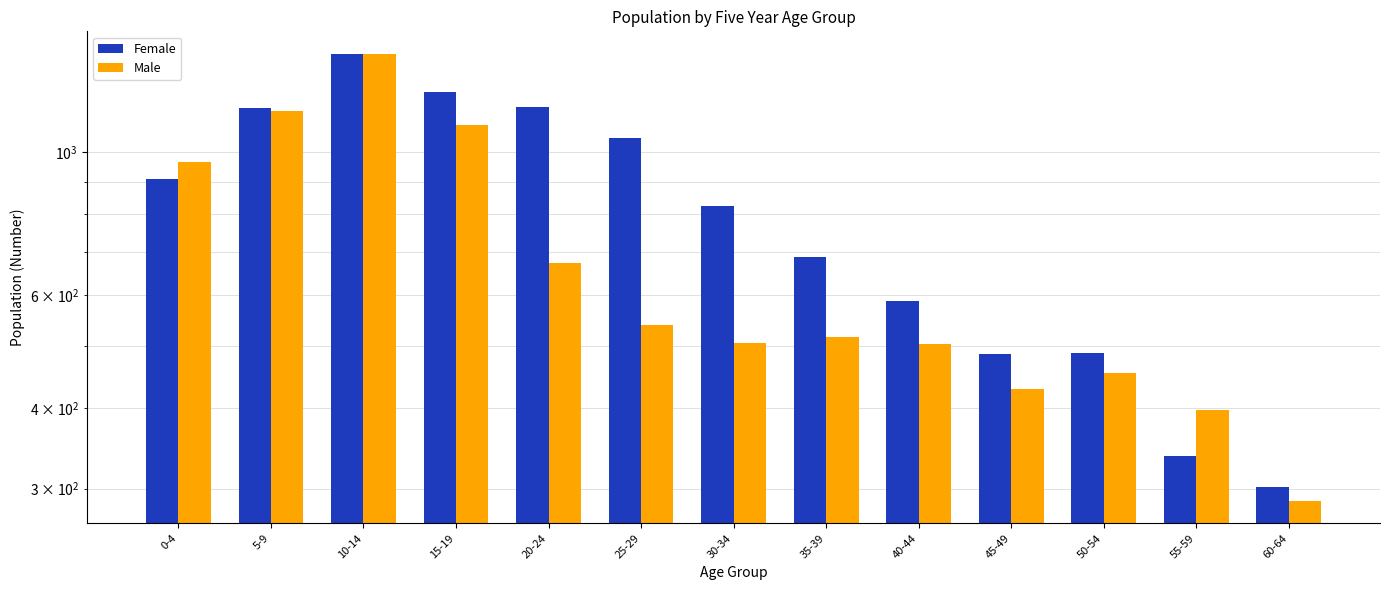

What is the label of the 2nd bar from the left?

5-9